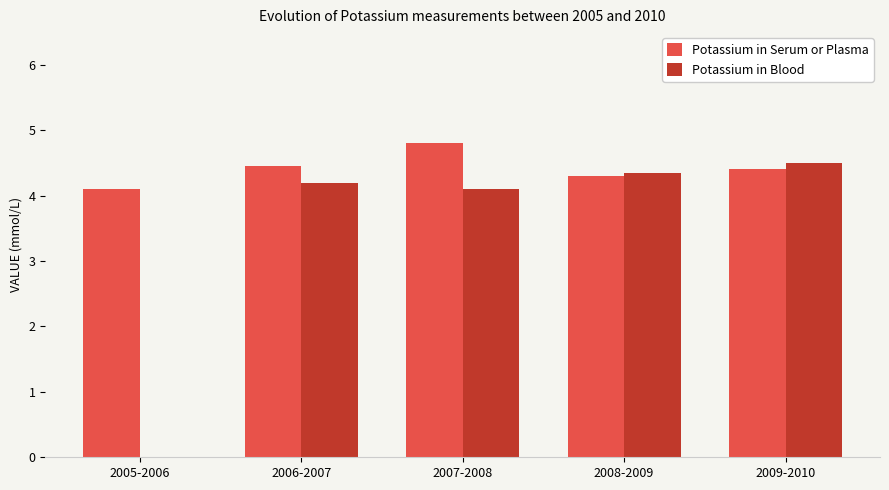

True or false: Potassium in Serum or Plasma has a value of 4.8 at 2007-2008.

True